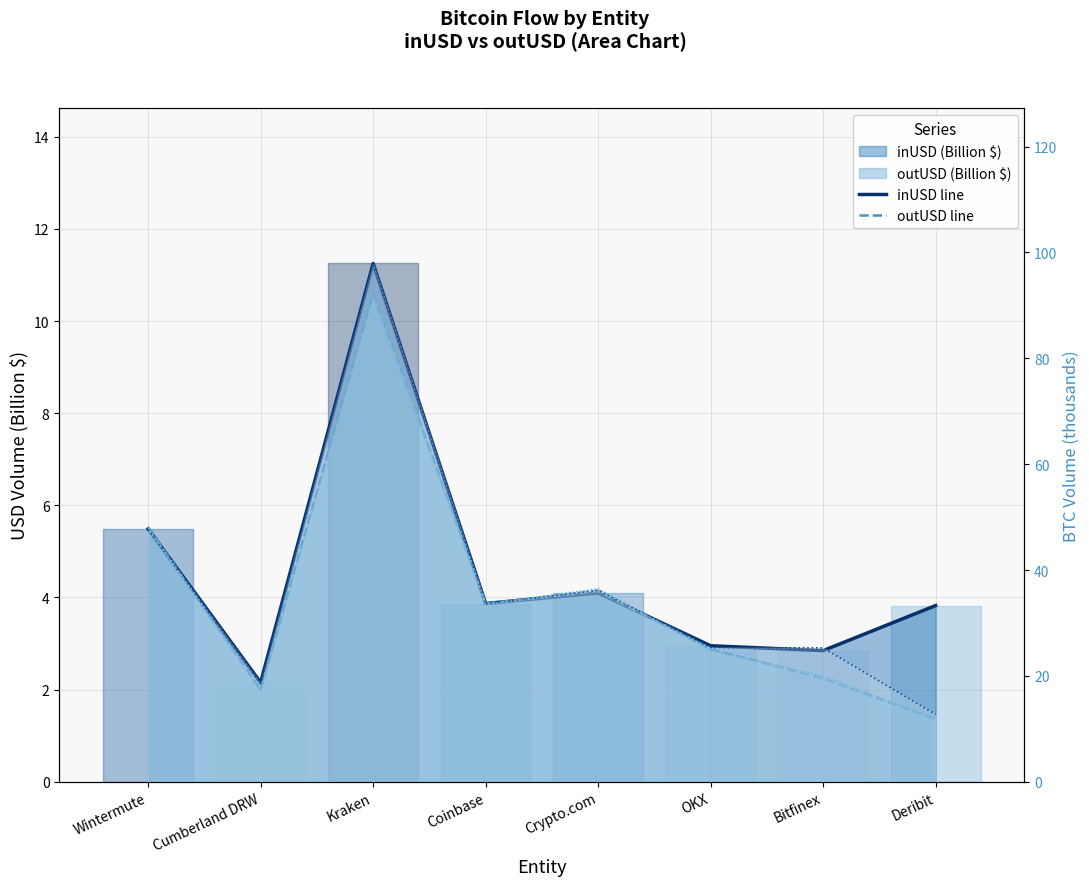

Does the chart have visible grid lines?

Yes